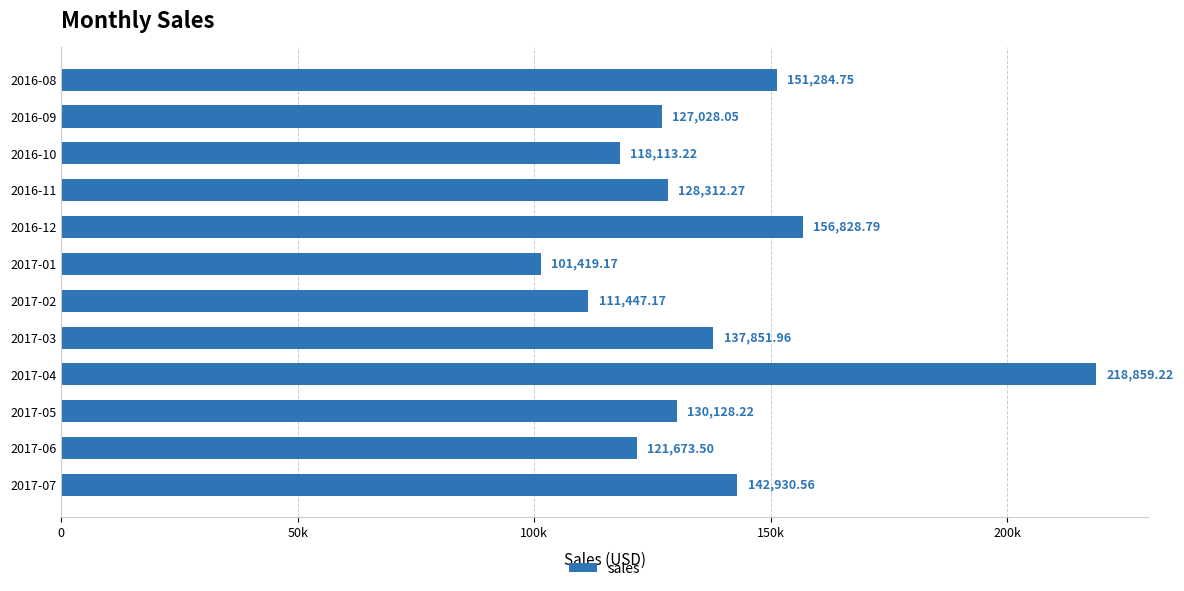

Are the bars horizontal?

Yes